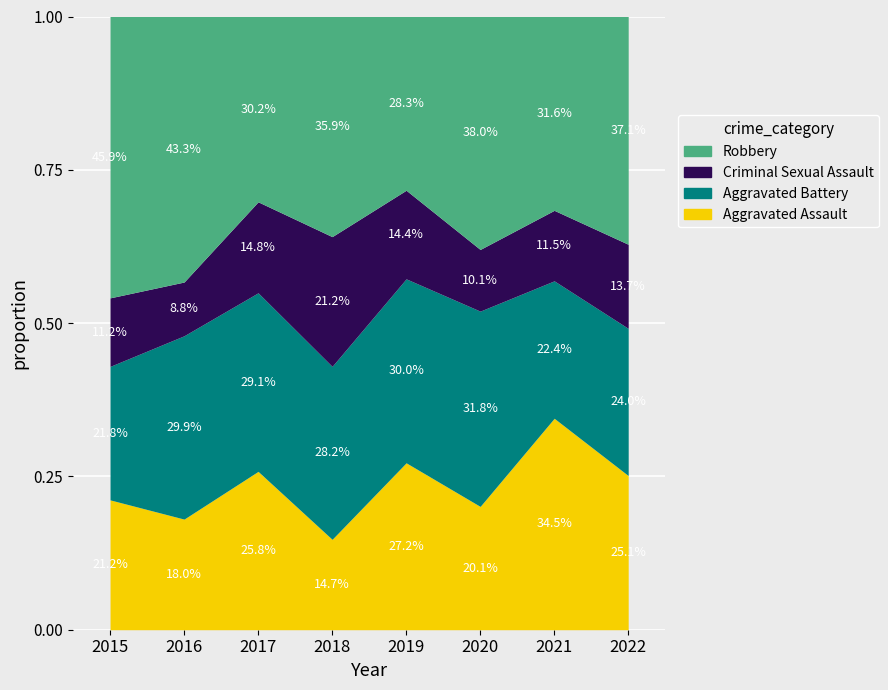

How many intersections are there between Robbery and Aggravated Assault?

2